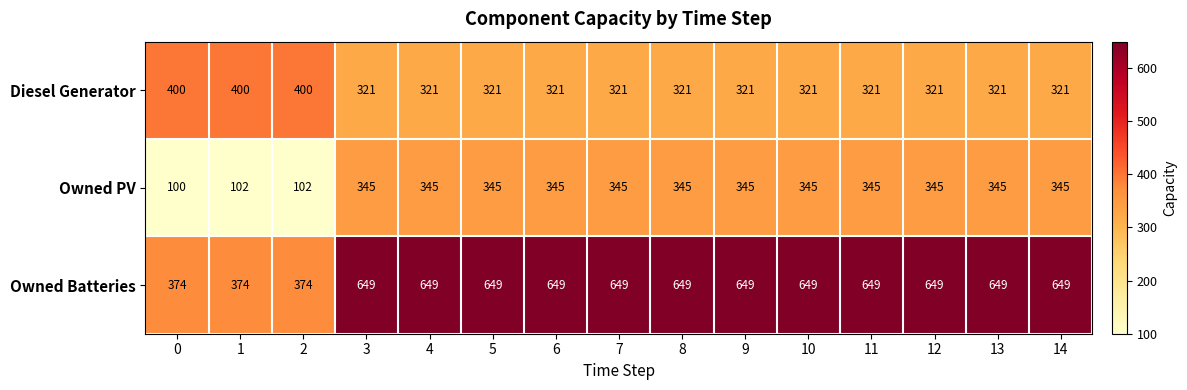

What is the highest value of the Owned PV series?

345